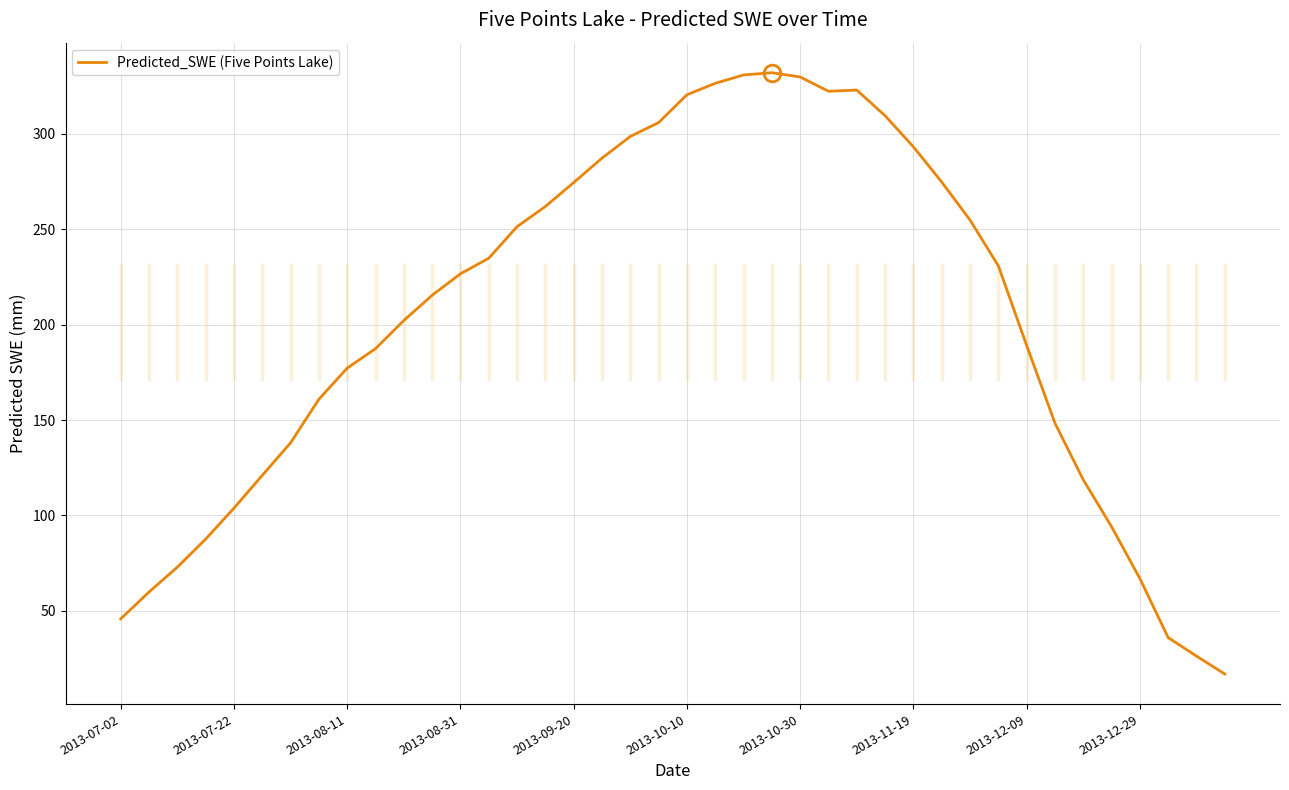

What is the difference between the maximum and minimum values?

315.1